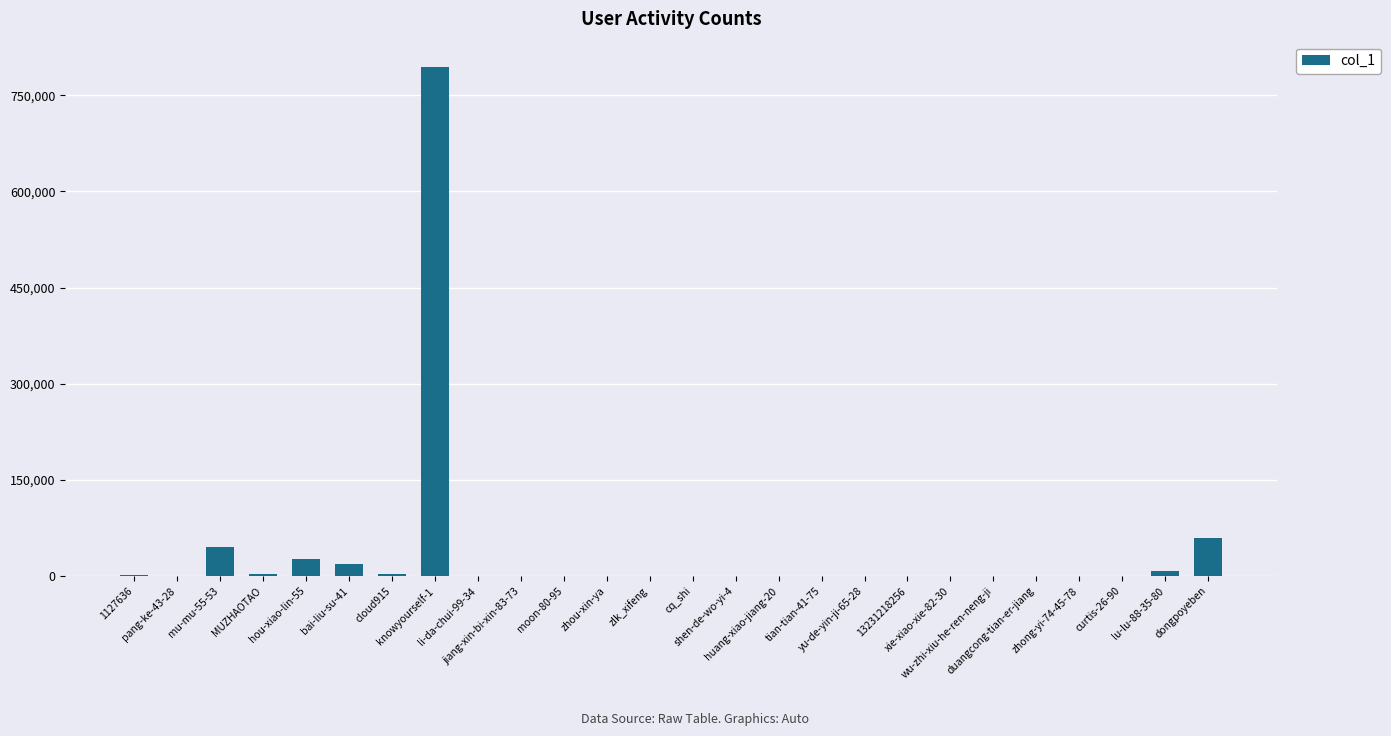

Count the number of data series in this chart.

1